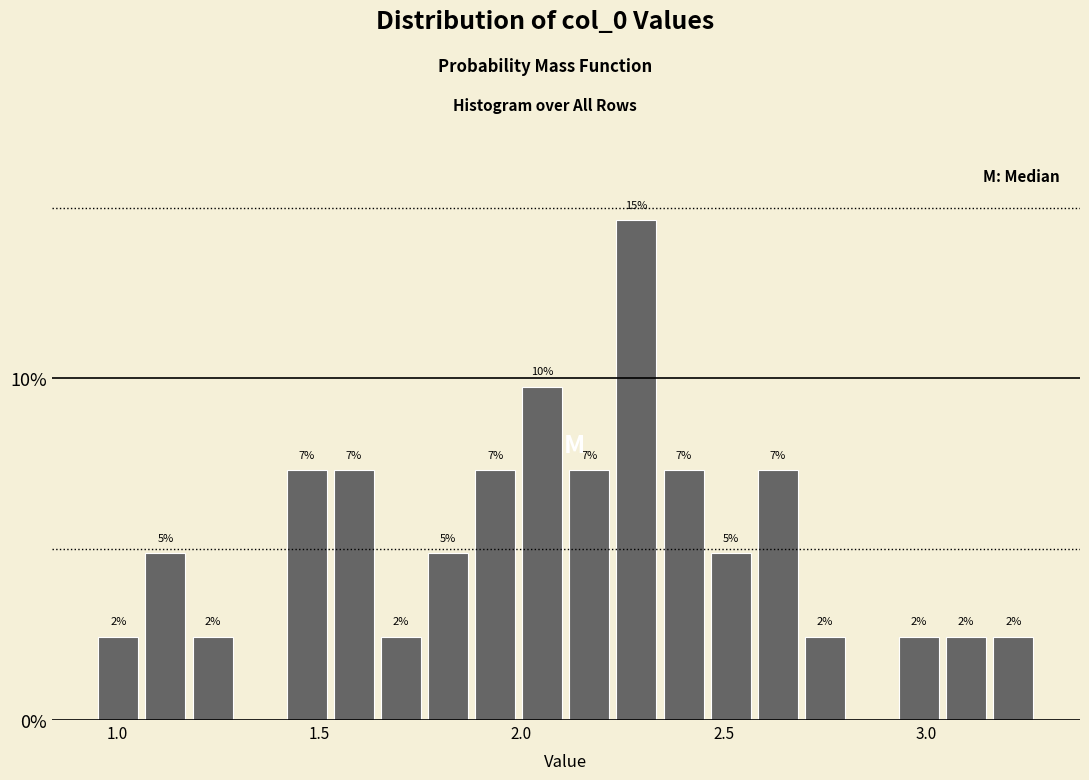

Around what value on the x-axis is the tallest bar? Give the approximate position of its centre, as read against the axis.

2.30